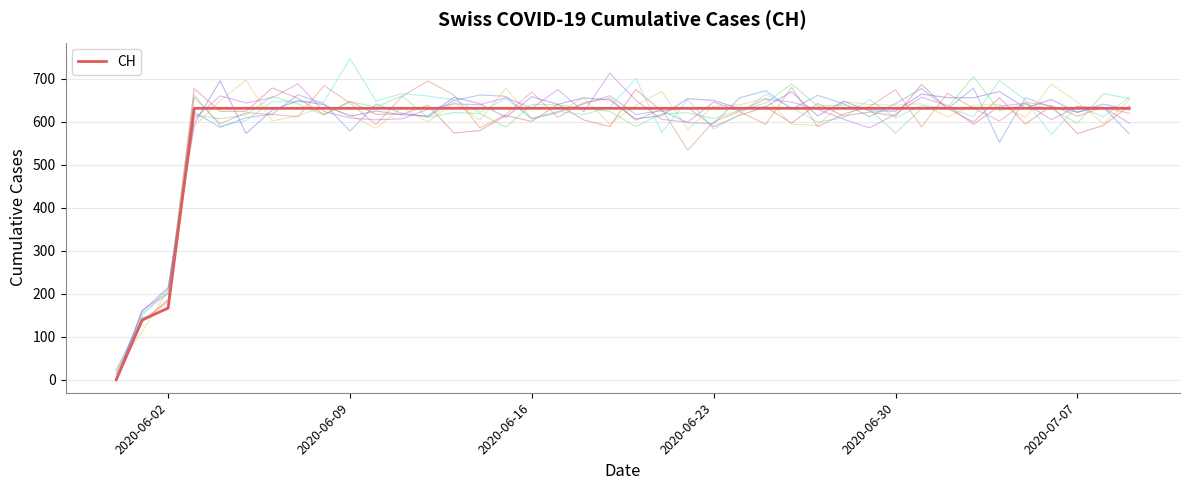

Does the chart display data point markers on the line(s)?

No